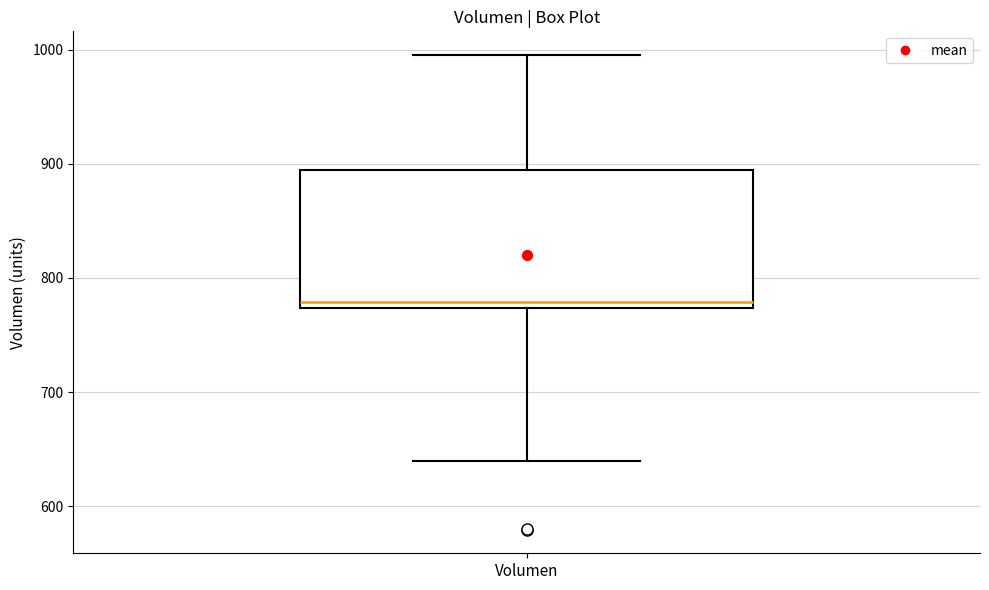

Read this box plot against the y-axis: the position of the median line, the range covered by the box, and the ends of both whiskers. The values are not printed on the chart, so give them approximately, as read against the axis.

median 780, box 770 to 890, whiskers 640 to 1000